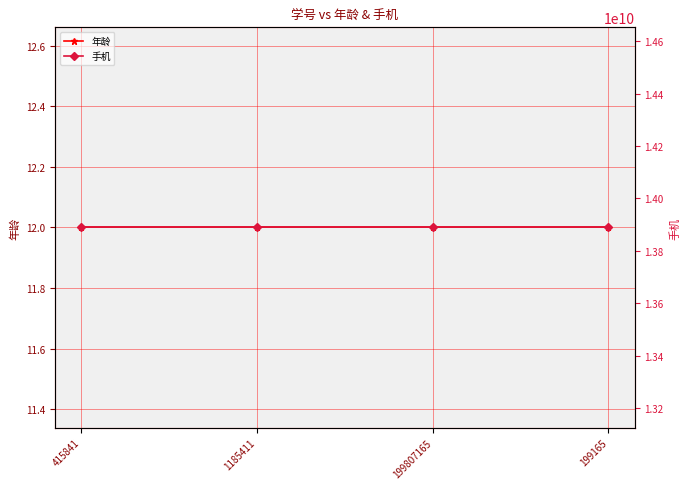

Which has a higher value, 199165 or 199807165?

199165